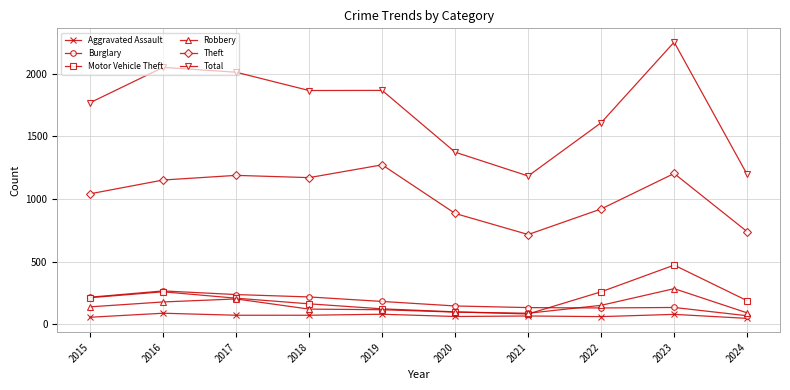

Is it true that Total equals 2251 at 2023?

True